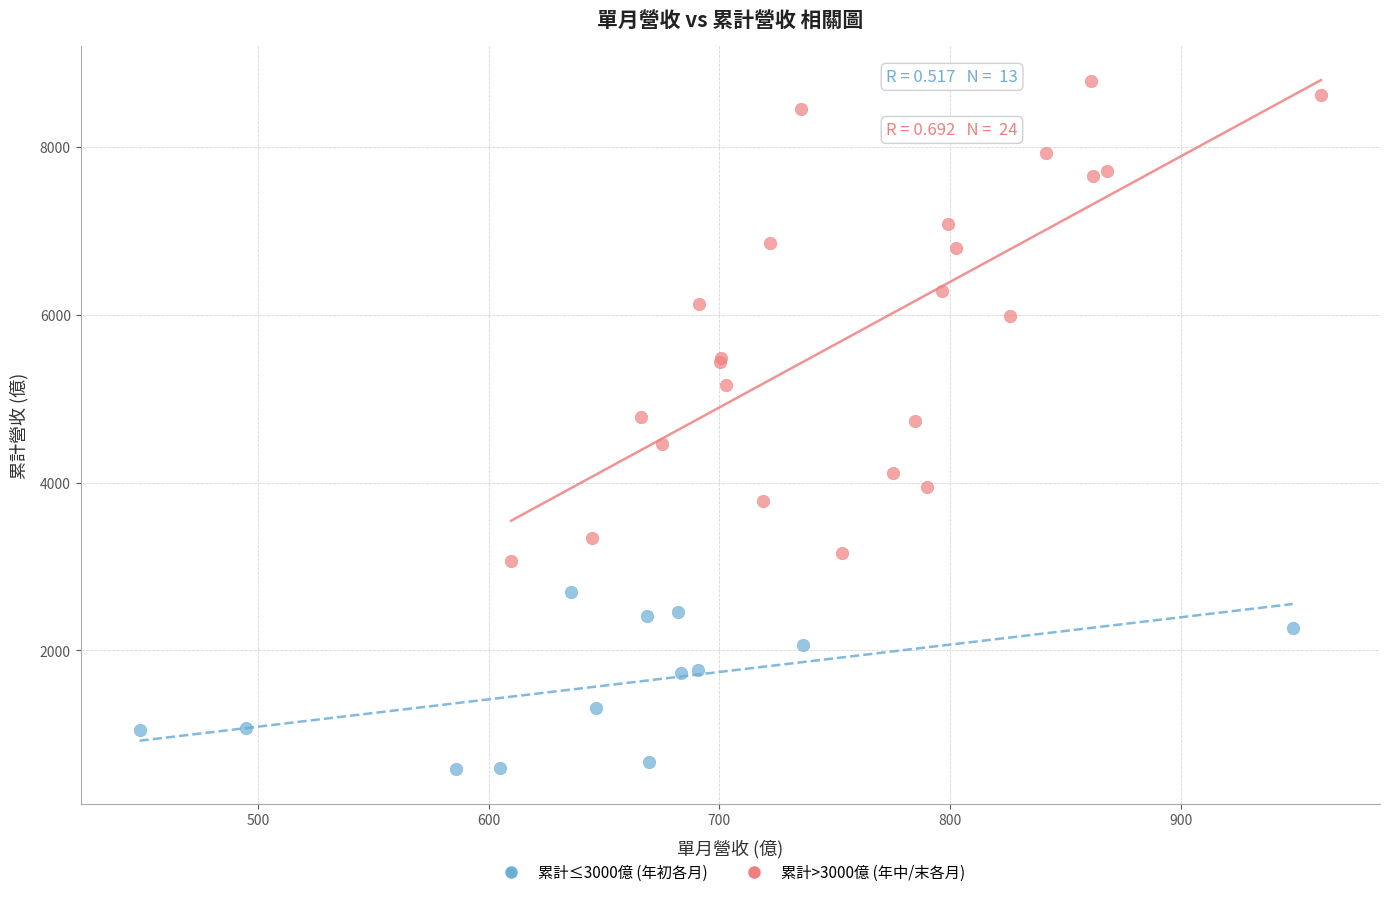

Which series reaches the minimum Y coordinate?

累計≤3000億 (年初各月)